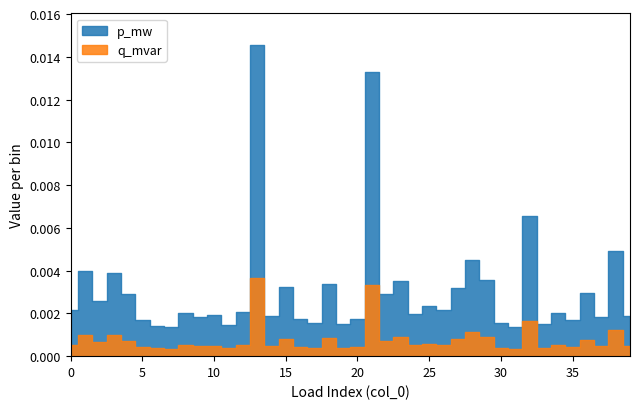

Rank the series at 0 from highest to lowest value.

p_mw, q_mvar